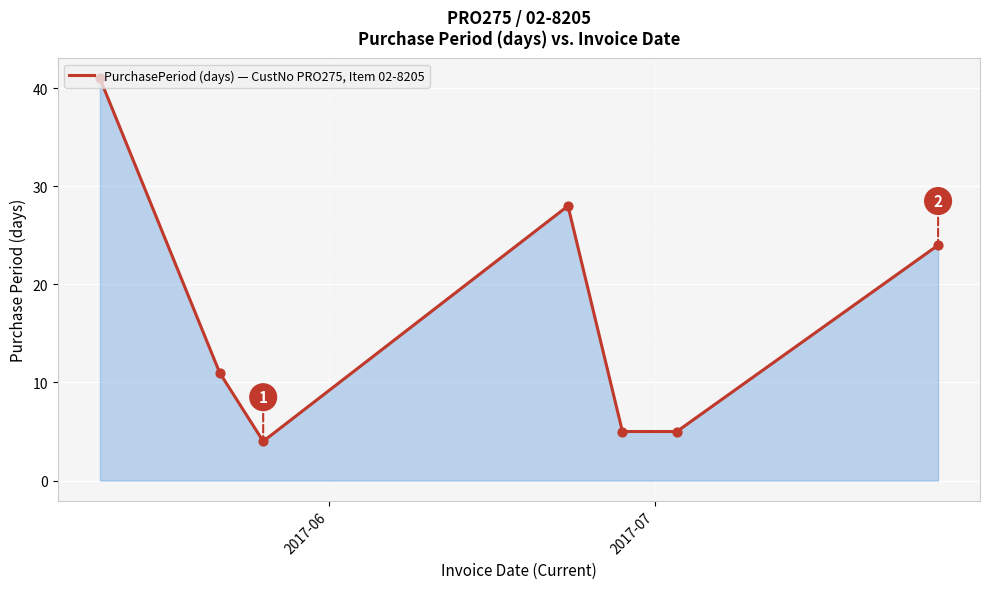

What is the sum of all values?

118